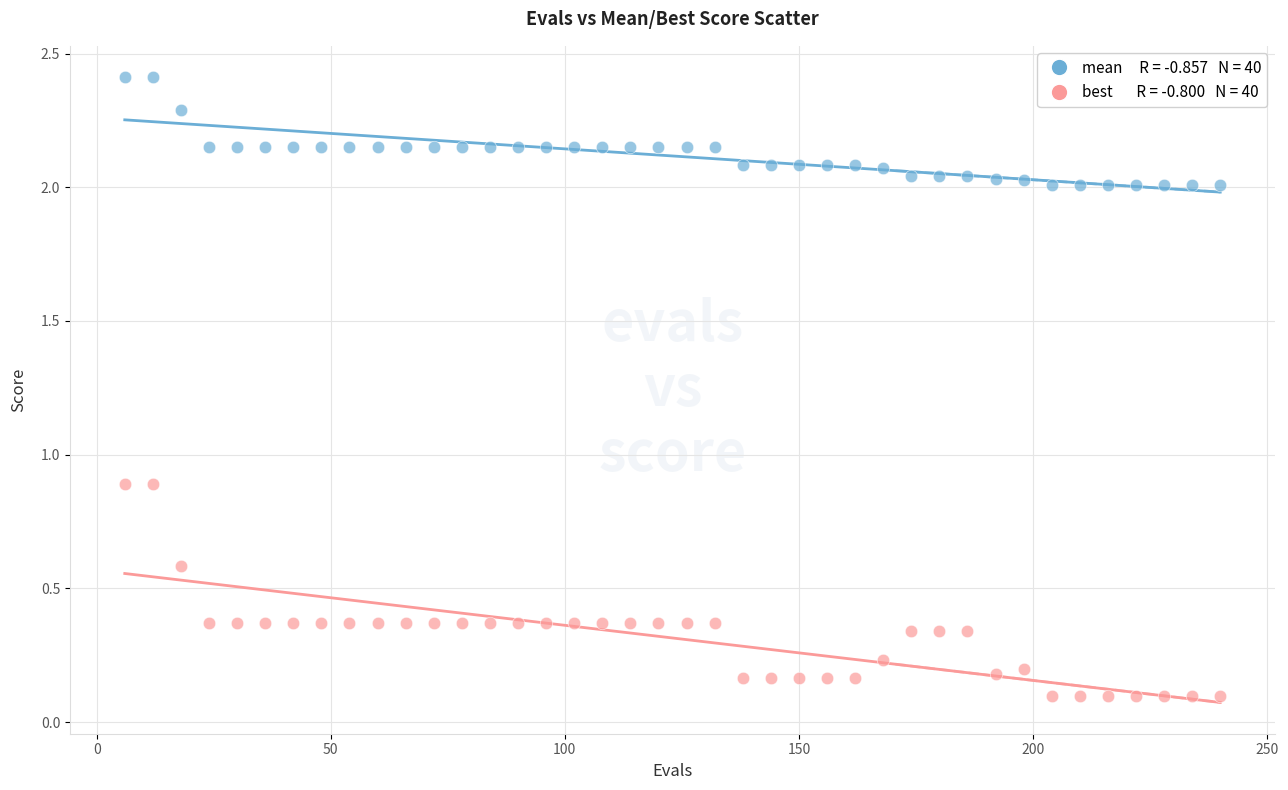

Across all data points, what is the range of X values (max minus min)?

234.0